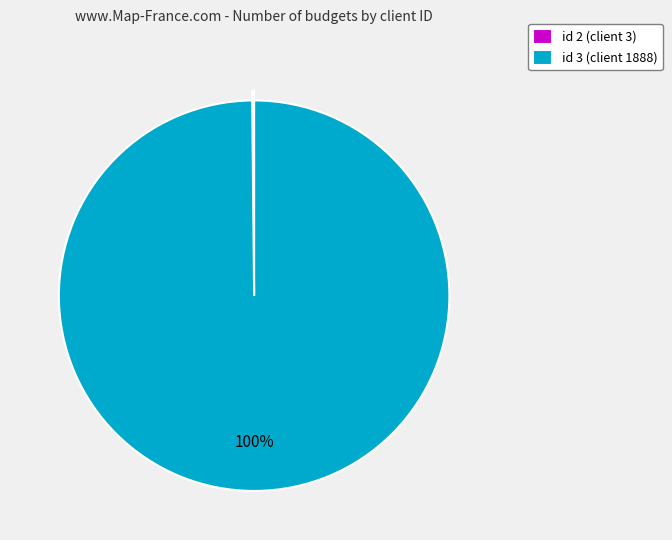

The id 3 (client 1888) slice represents 86% of the pie. True or false?

False